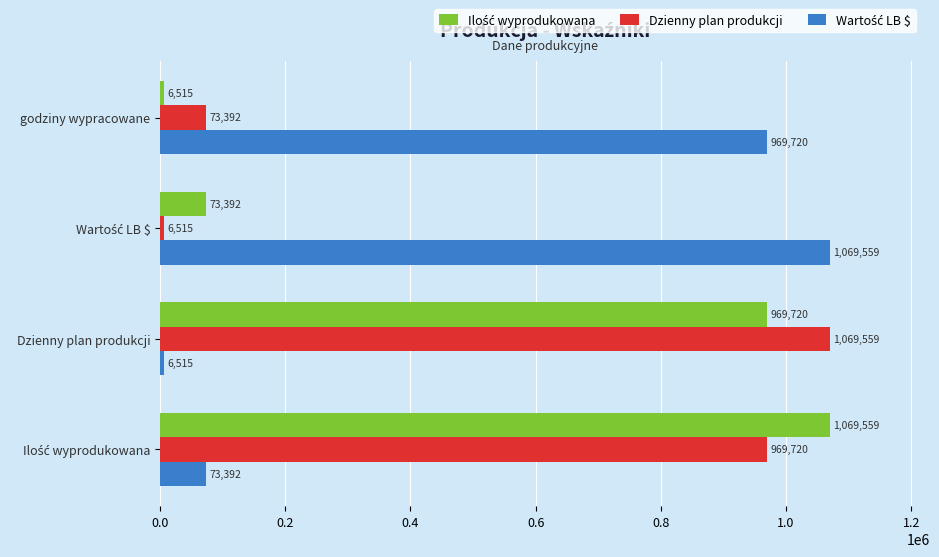

The Dzienny plan produkcji series shows 73392.0 at godziny wypracowane. True or false?

True